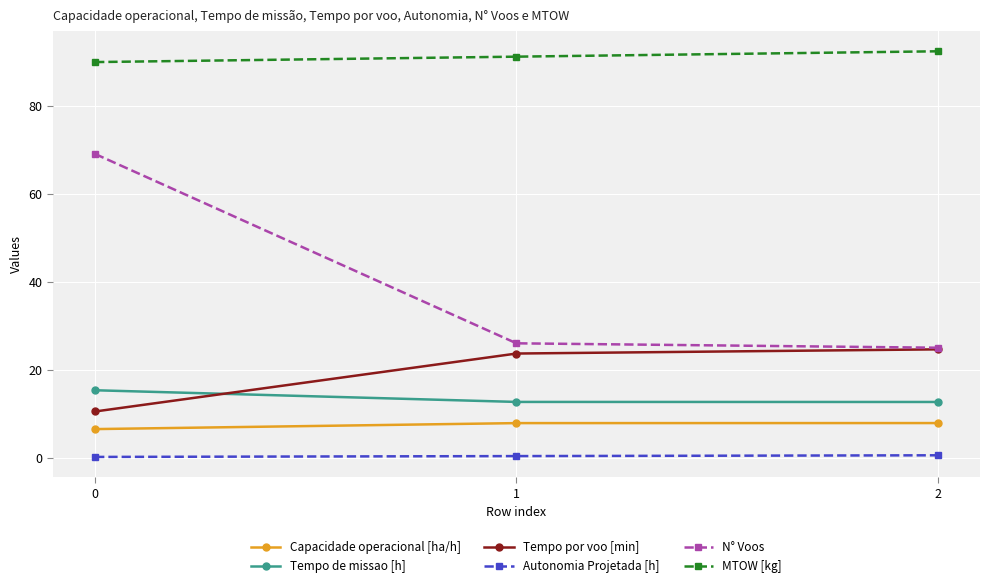

Which series has the widest spread of values?

N° Voos